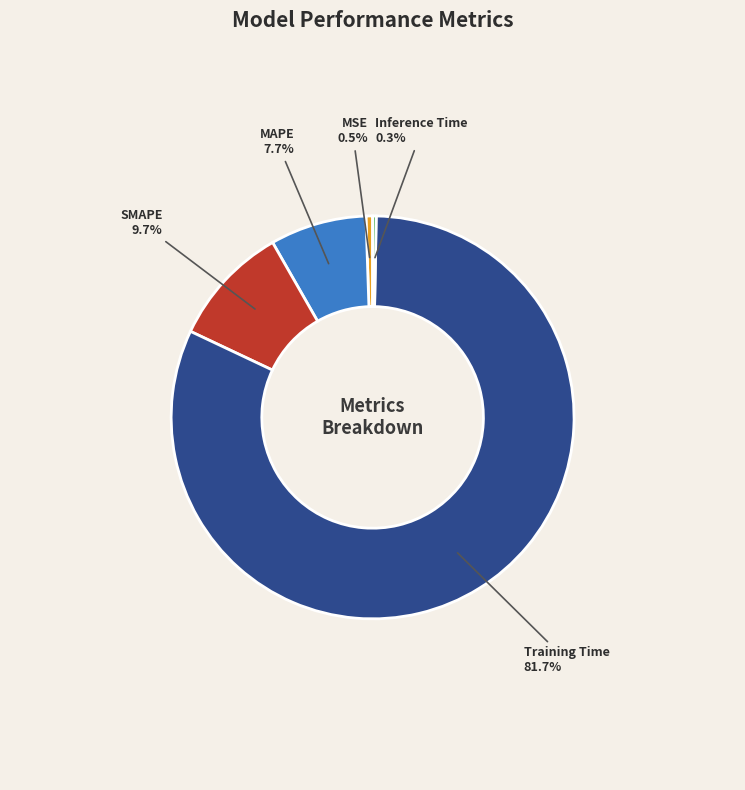

What portion of the pie excludes MSE?

99.5%